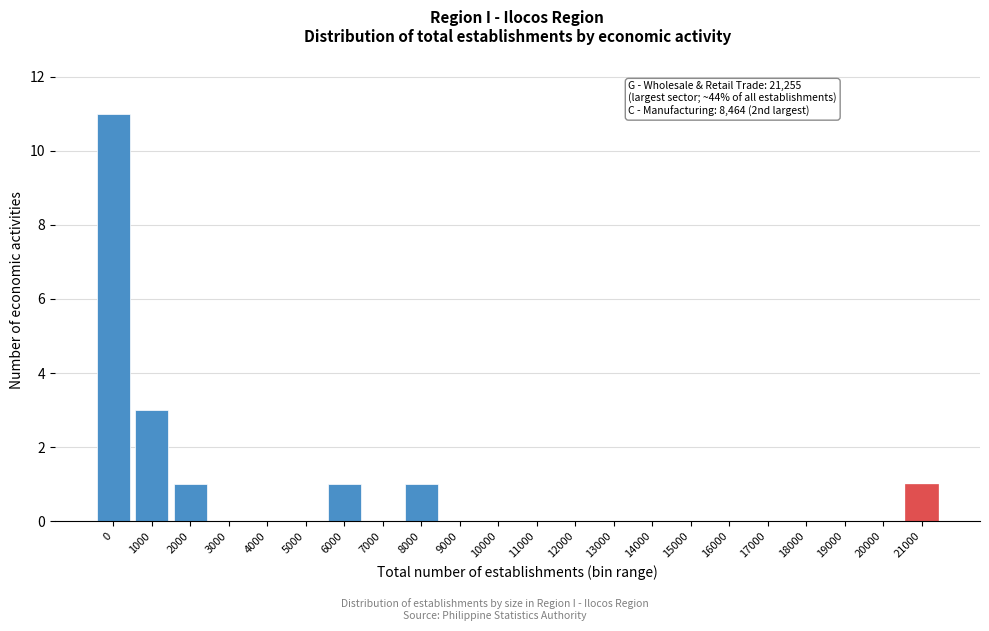

Reading left to right, transcribe all the data shown in this chart.

0=11	1000=3	2000=1	3000=0	4000=0	5000=0	6000=1	7000=0	8000=1	9000=0	10000=0	11000=0	12000=0	13000=0	14000=0	15000=0	16000=0	17000=0	18000=0	19000=0	20000=0	21000=1